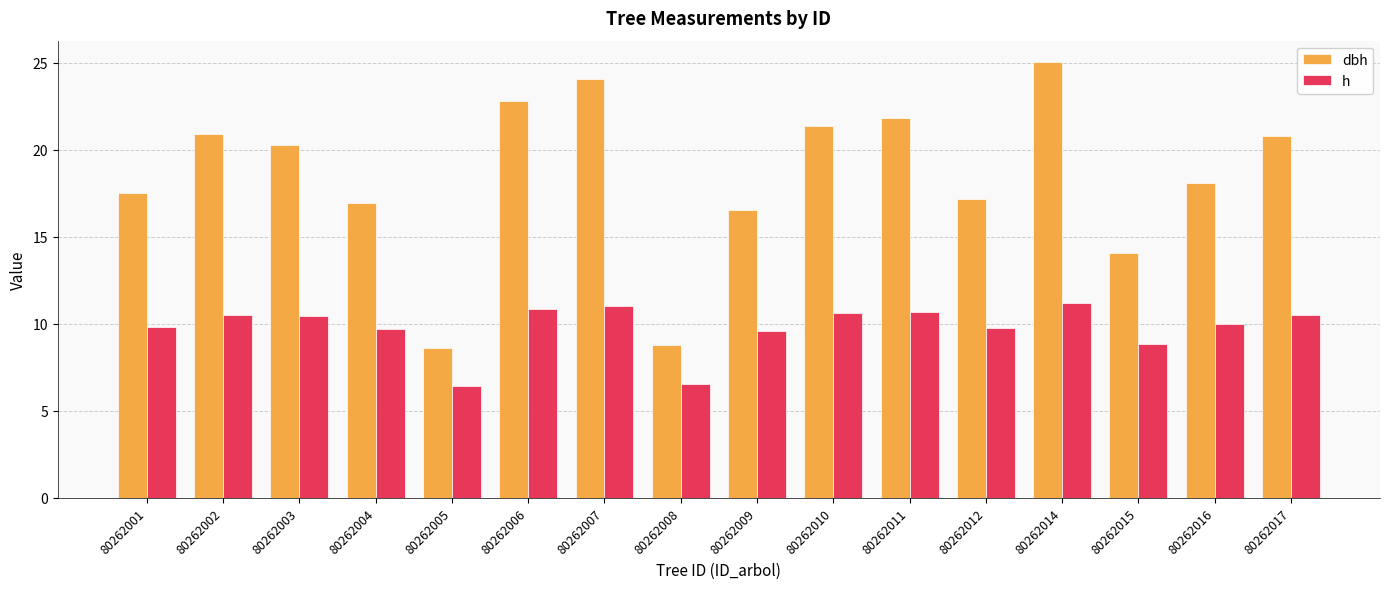

List the series in order of their overall mean, lowest first.

h, dbh